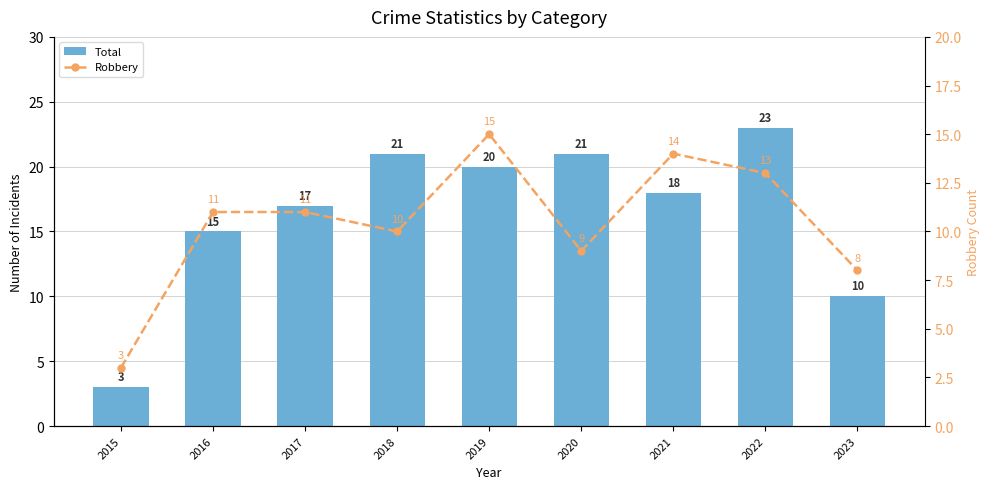

Reading right to left, extract all data points from this chart.

Total: 2023=10	2022=23	2021=18	2020=21	2019=20	2018=21	2017=17	2016=15	2015=3
Robbery: 2023=8	2022=13	2021=14	2020=9	2019=15	2018=10	2017=11	2016=11	2015=3